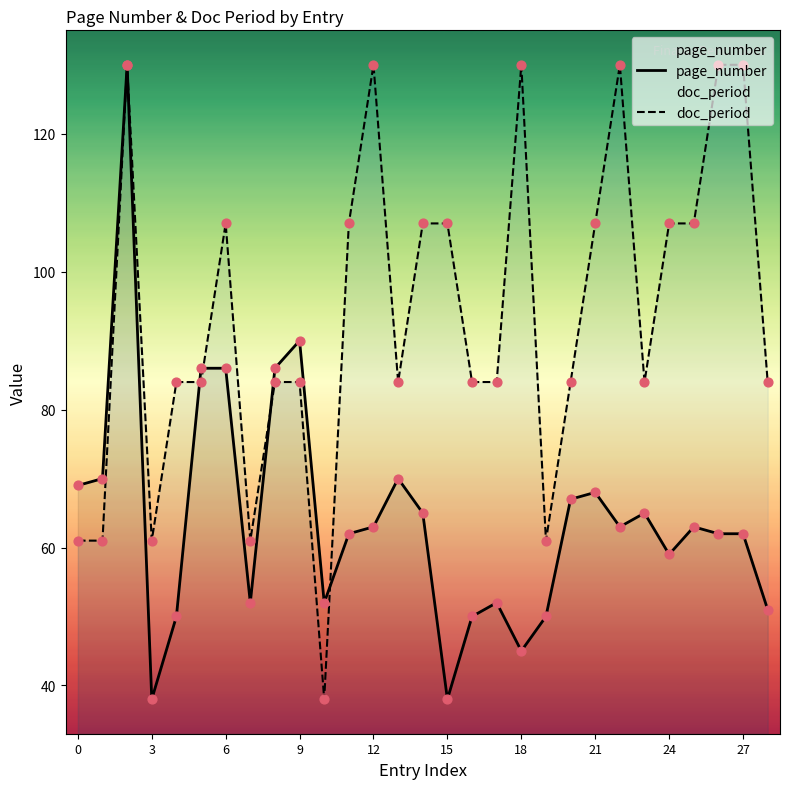

What is the total value across all series at 14?

172